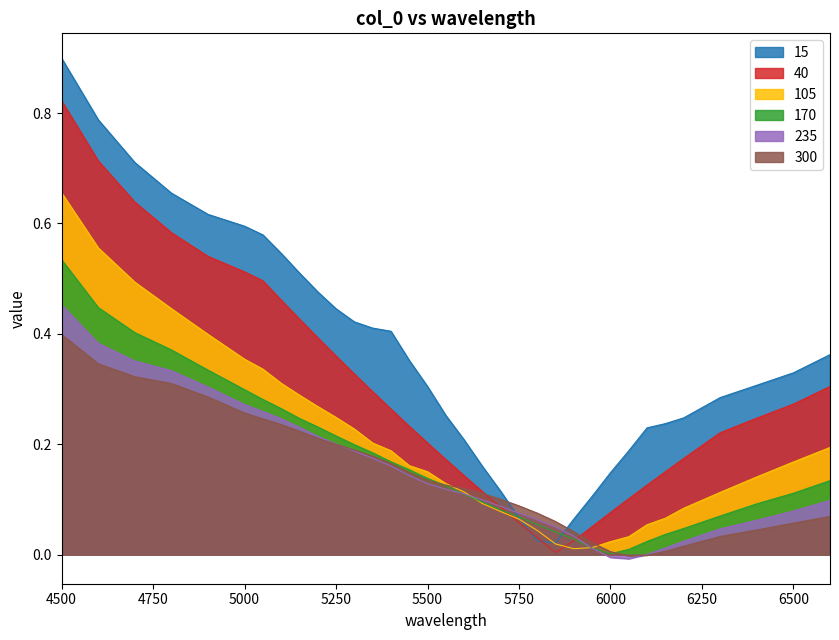

Which category has the highest value in the 40 series?

4500